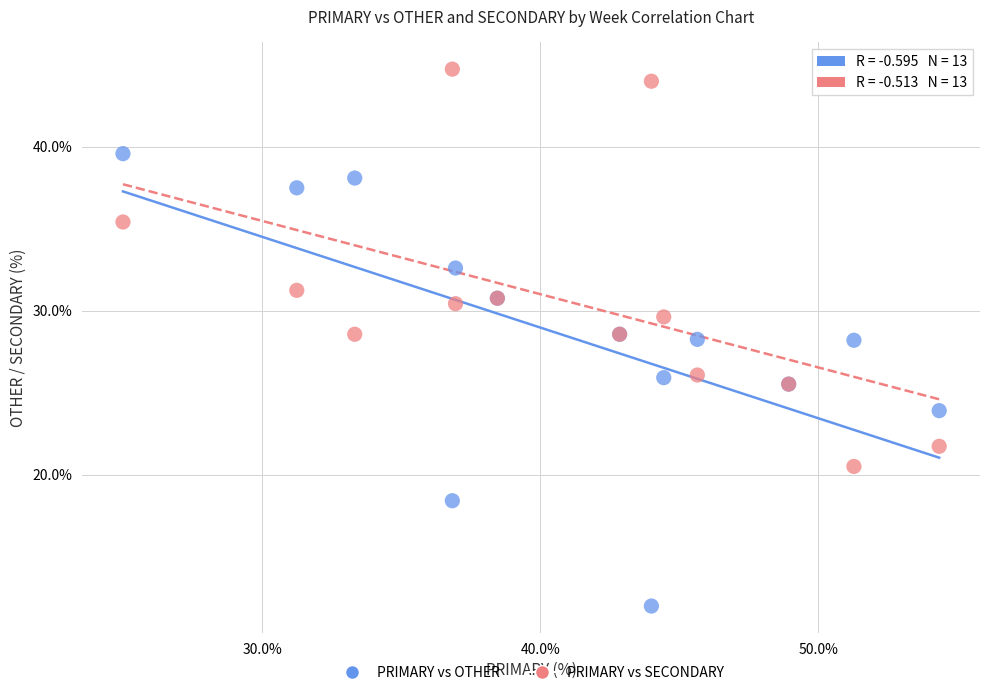

Which series reaches the maximum Y coordinate?

PRIMARY vs SECONDARY